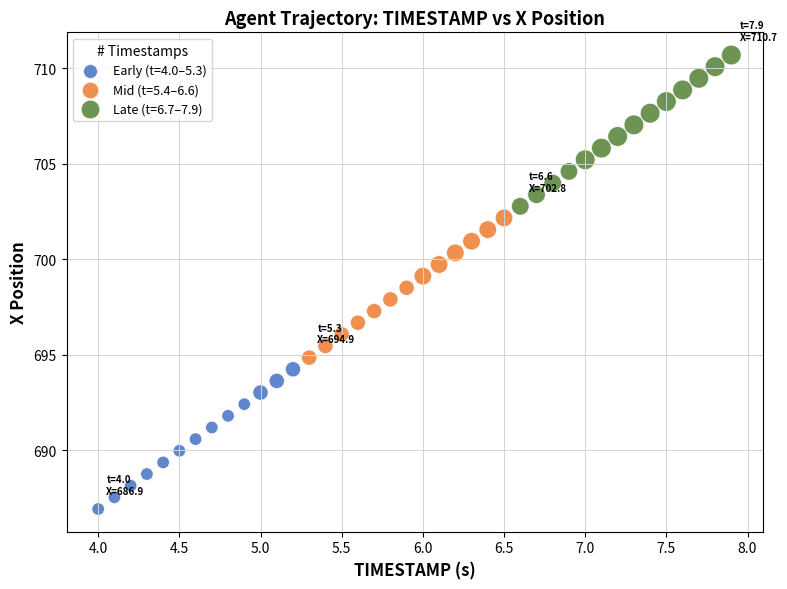

Which series reaches the maximum Y coordinate?

Late (t=6.7–7.9)